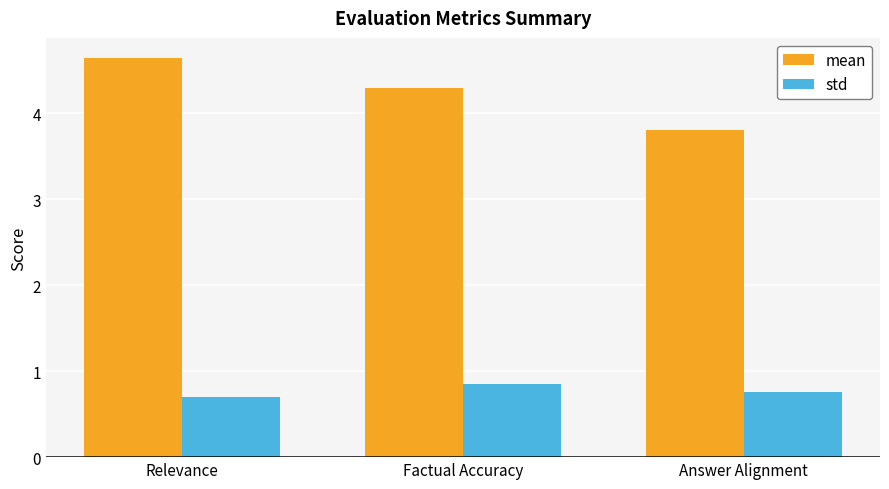

How many series are shown in this chart?

2